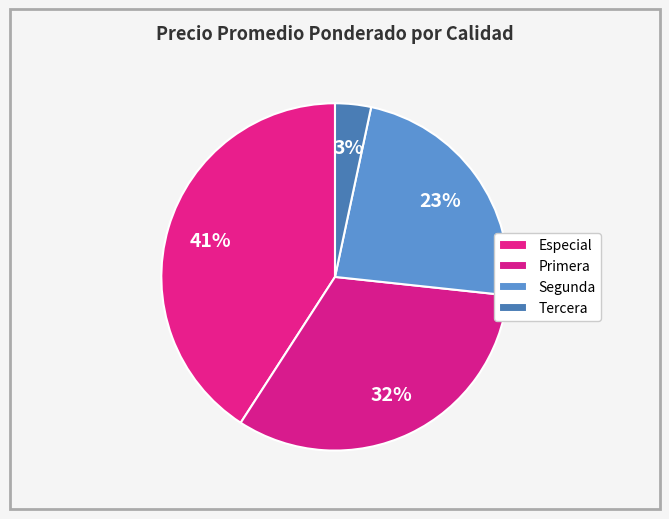

How many segments does this pie chart have?

4